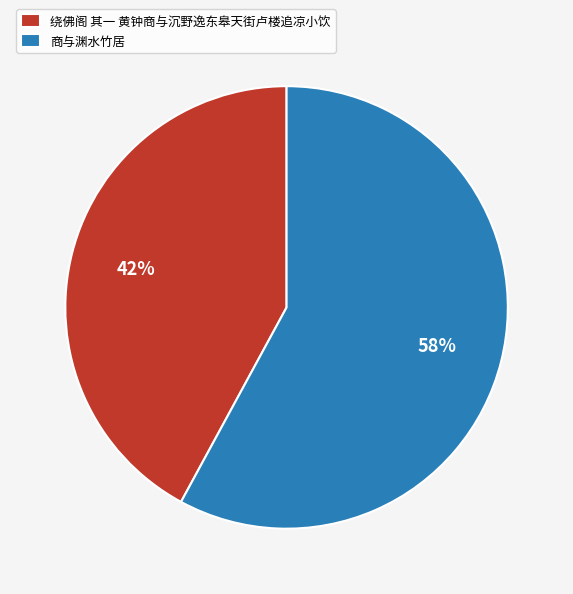

What percentage is the 绕佛阁 其一 黄钟商与沉野逸东皋天街卢楼追凉小饮 slice, to the nearest percent?

42%